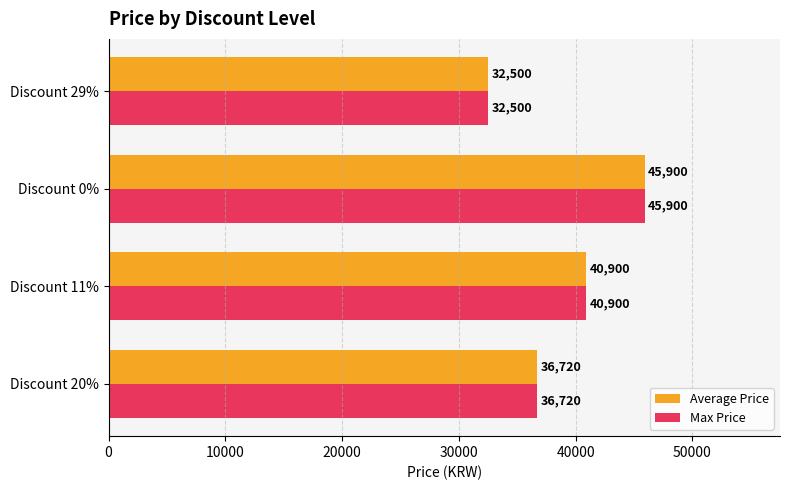

How many data points in Max Price are less than 40900?

2